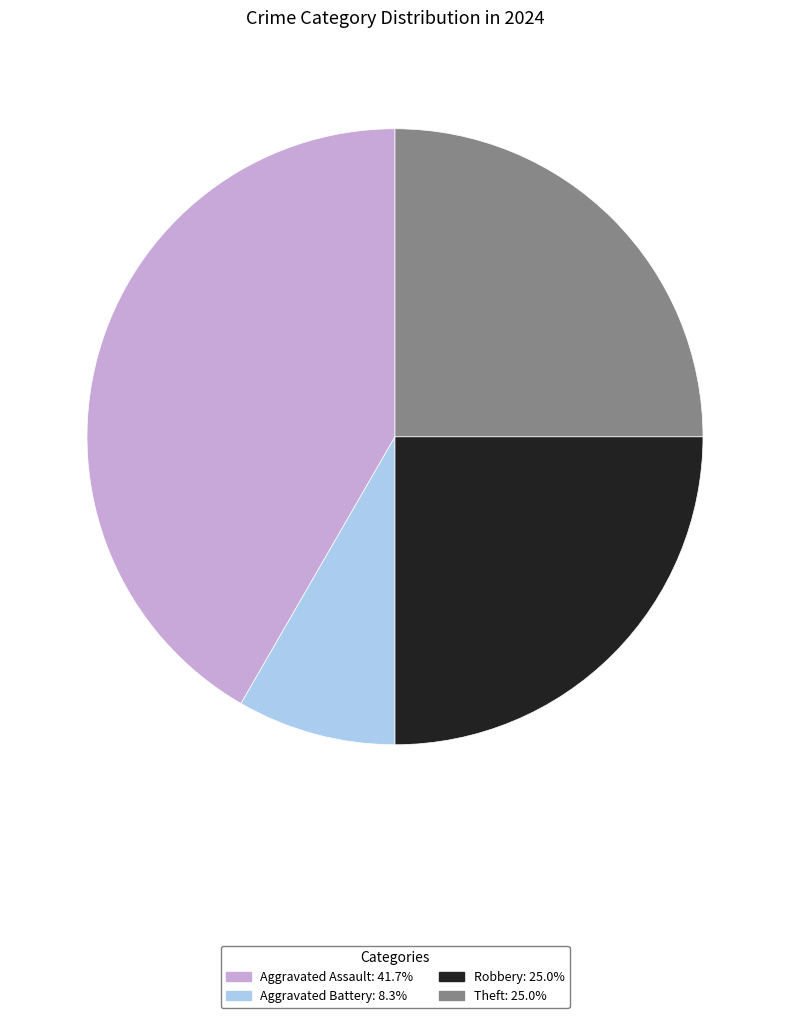

Is there any slice that represents more than half of the pie?

No